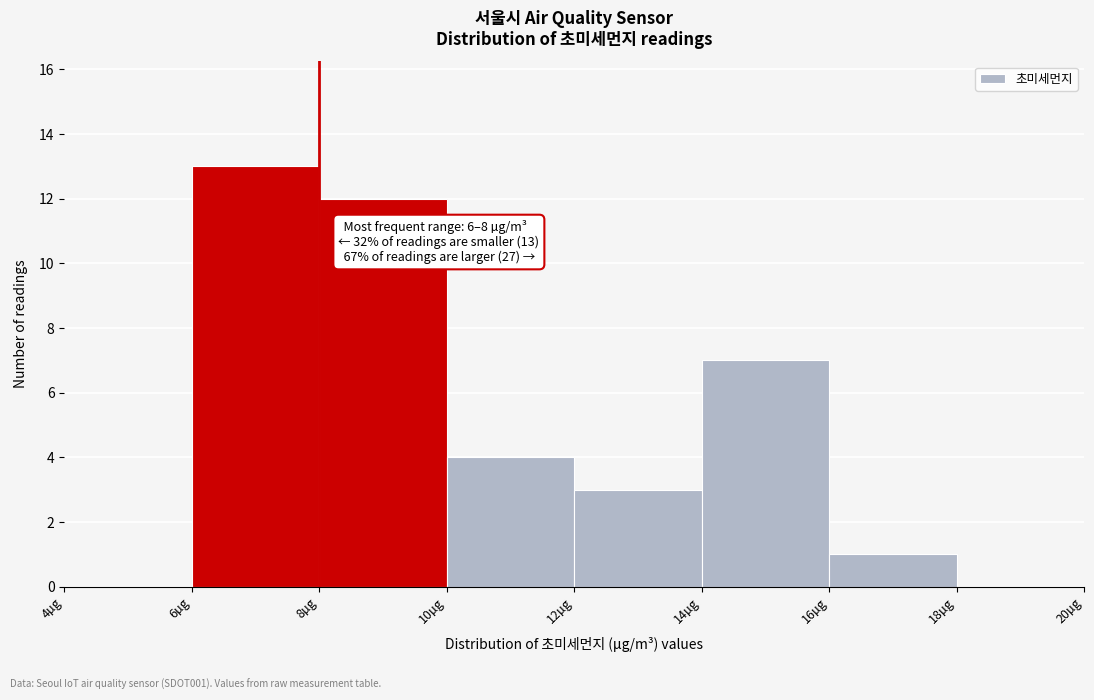

Which range on the x-axis has the tallest bar?

6 to 8